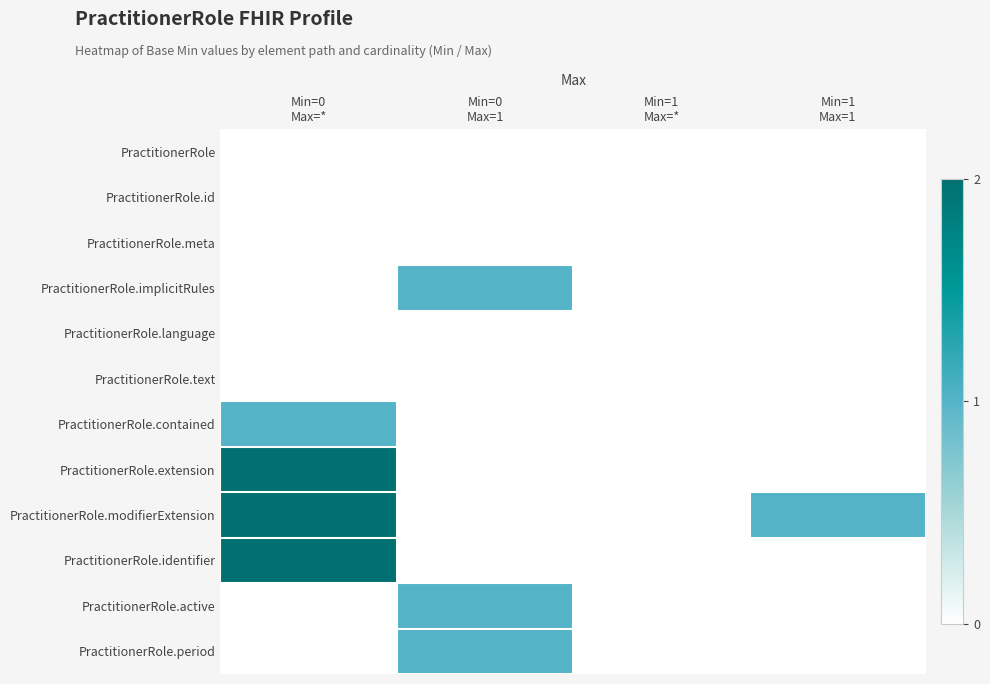

Count the number of data series in this chart.

12